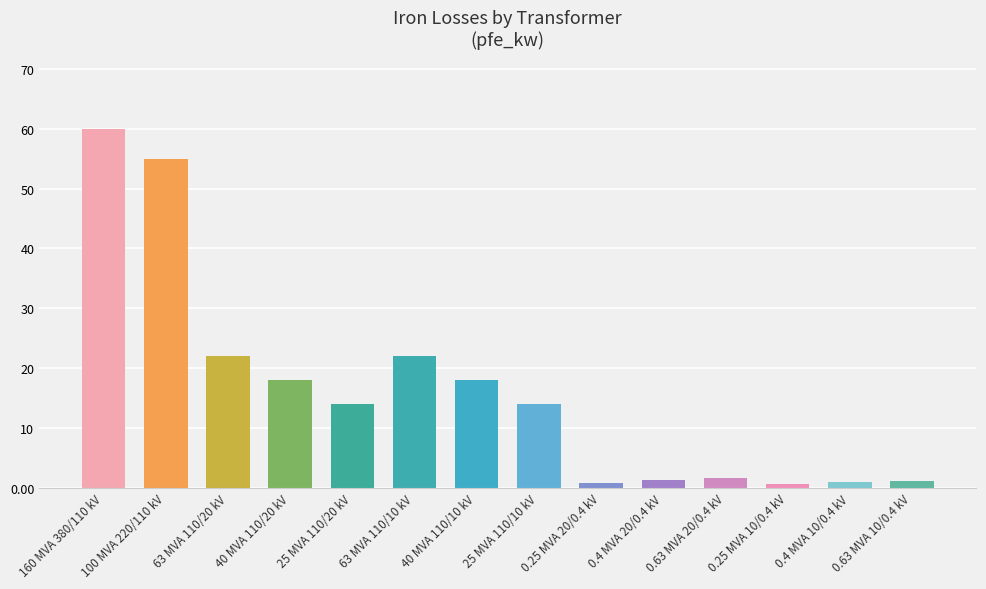

What is the average value?

16.4